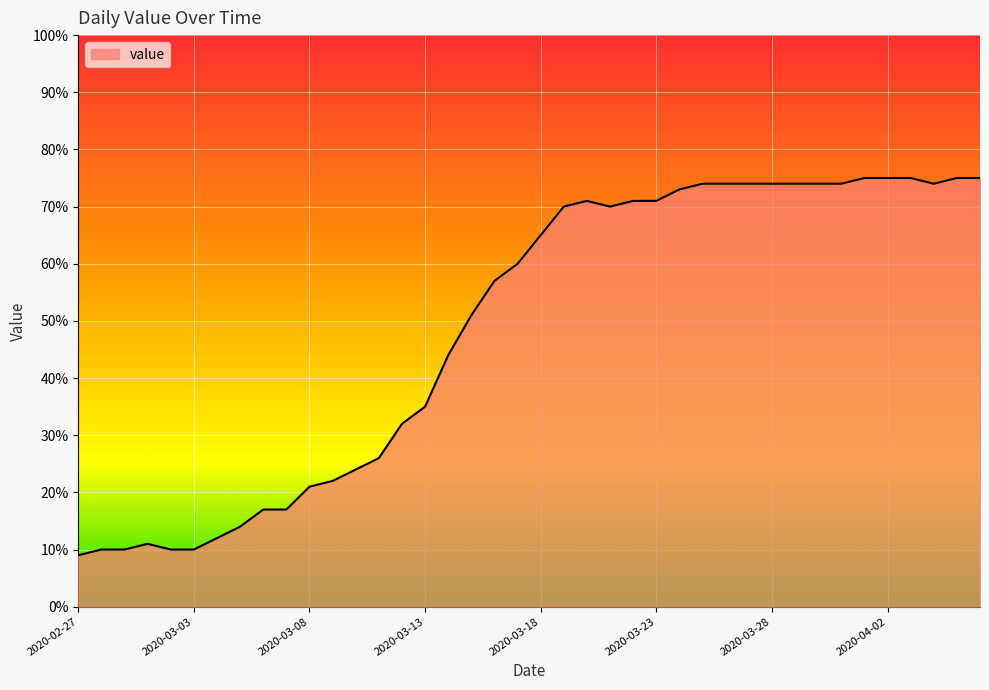

What is the minimum value shown in the chart?

9